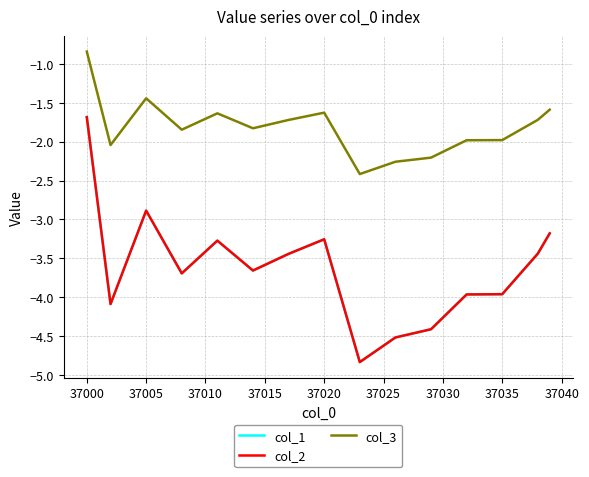

True or false: col_1 and col_2 cross at least once.

False